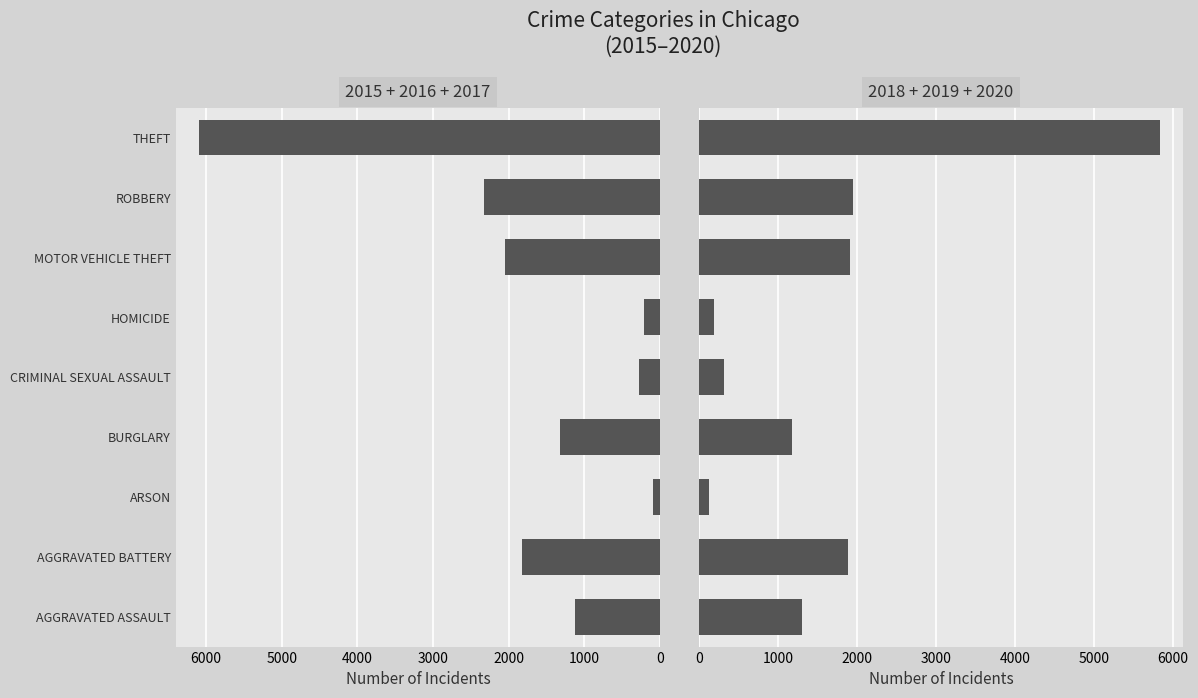

How many bars are there in total?

18